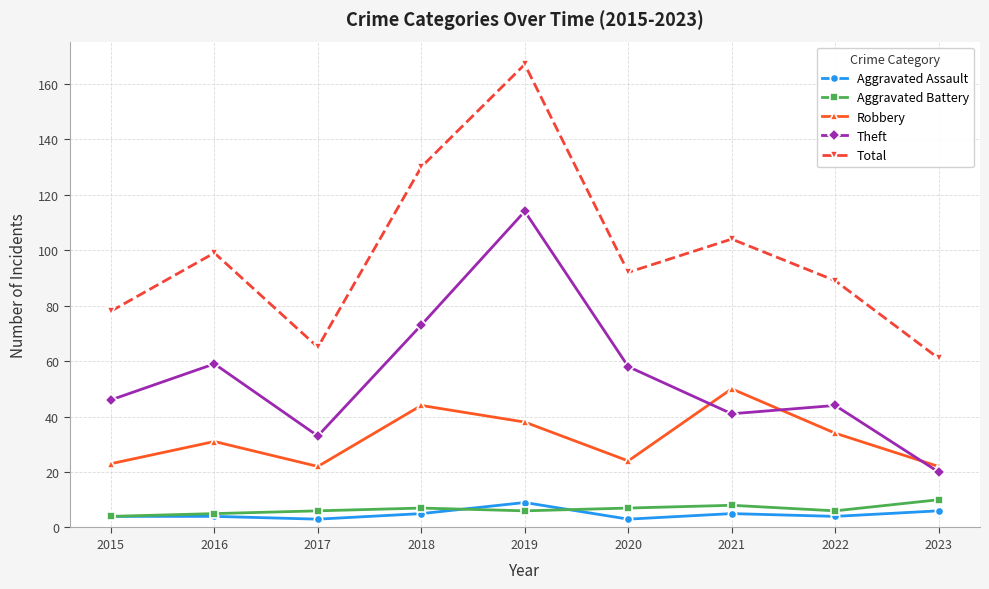

Is the value of Total at 2016 greater than the value of Robbery at 2018?

Yes